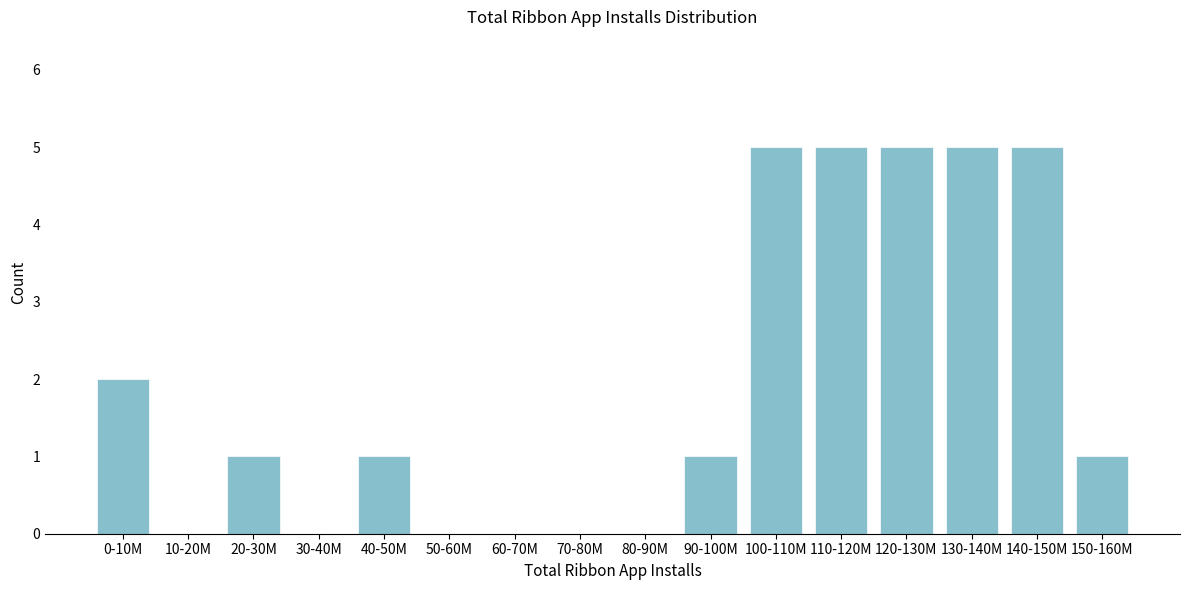

Reading right to left, list all the values displayed in this chart.

150-160M=1	140-150M=5	130-140M=5	120-130M=5	110-120M=5	100-110M=5	90-100M=1	80-90M=0	70-80M=0	60-70M=0	50-60M=0	40-50M=1	30-40M=0	20-30M=1	10-20M=0	0-10M=2